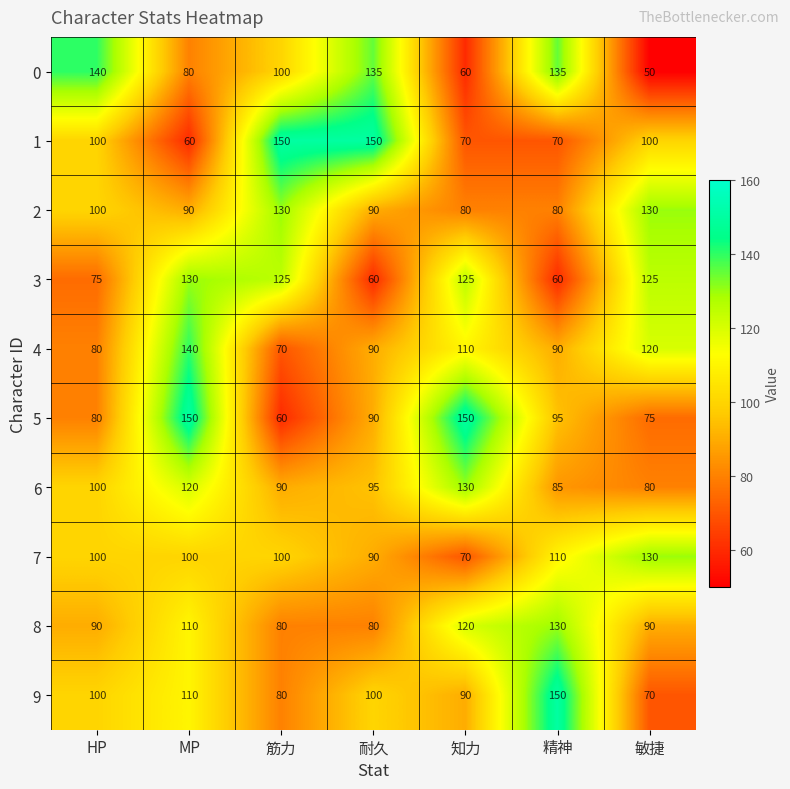

Is the value of 9 at MP greater than the value of 4 at HP?

Yes